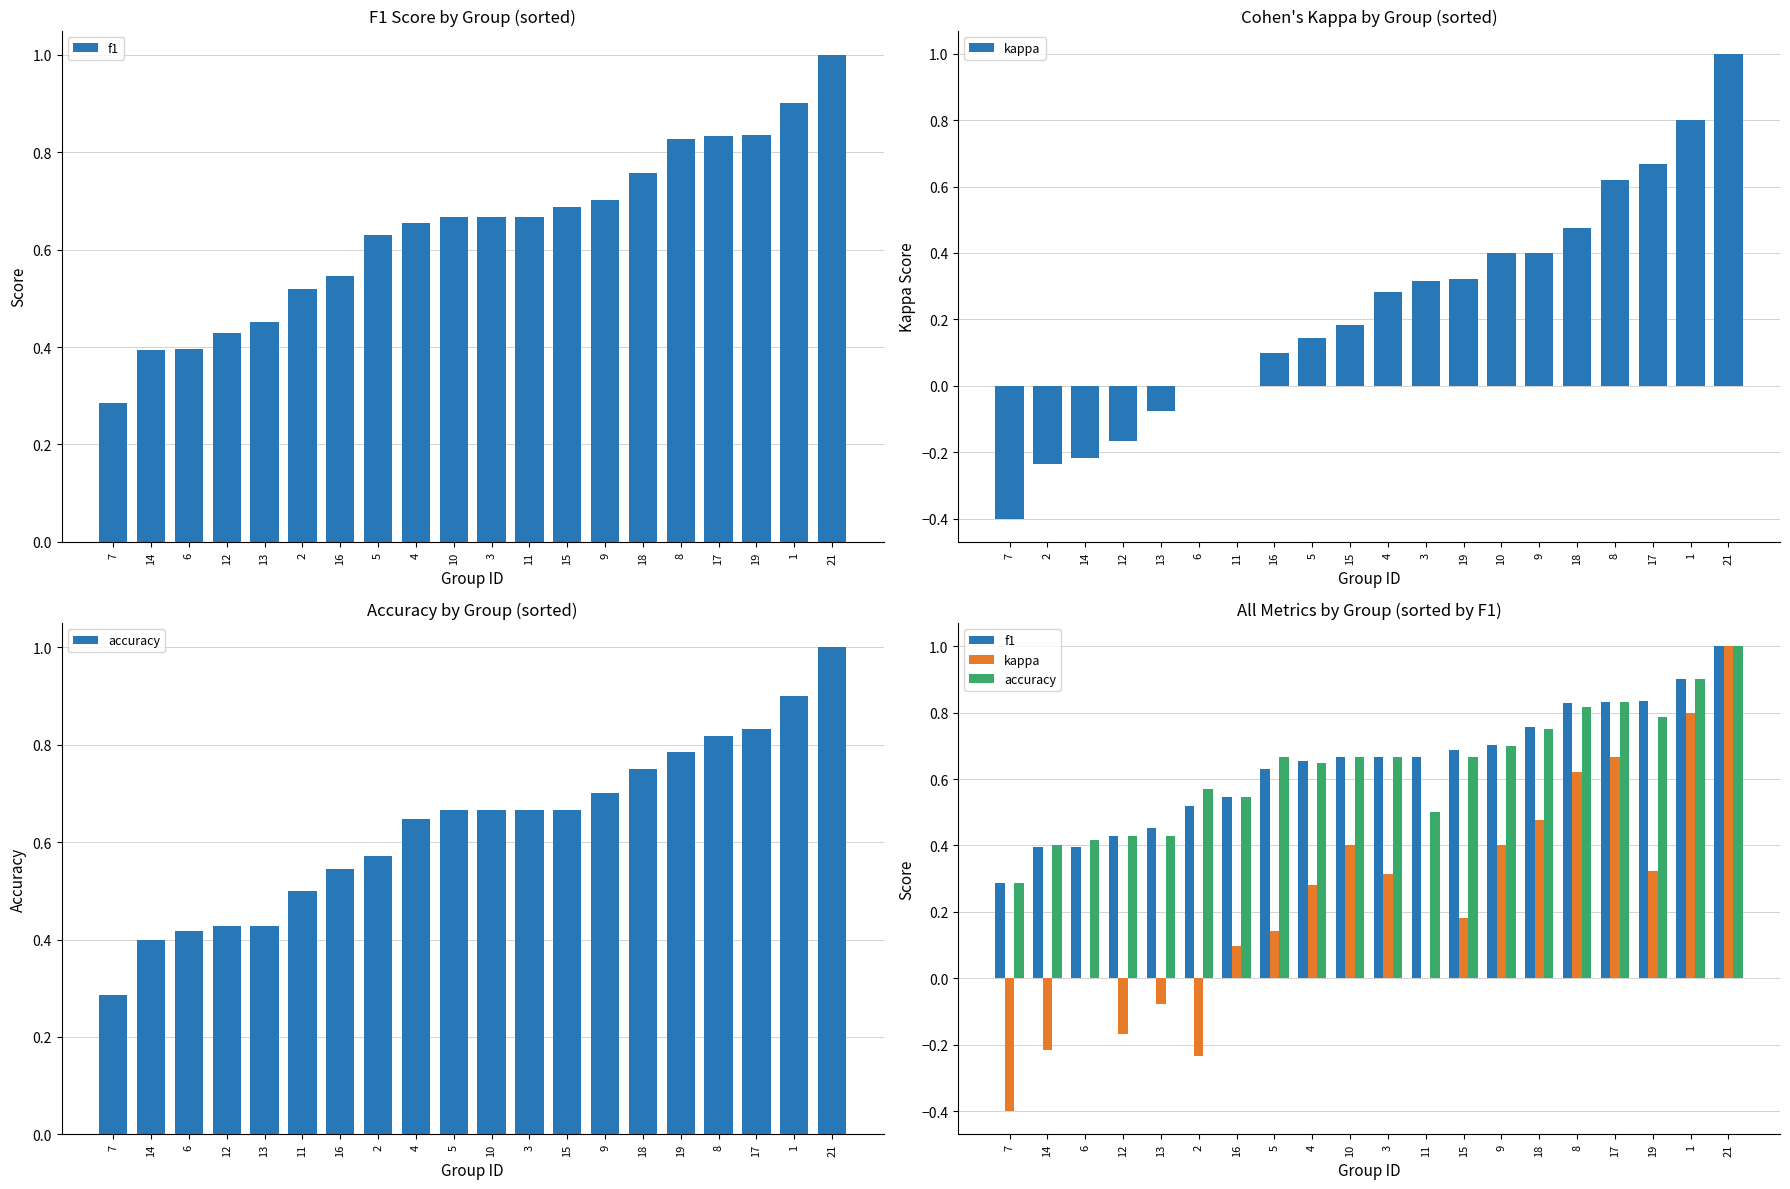

What position from the left is 4?

9